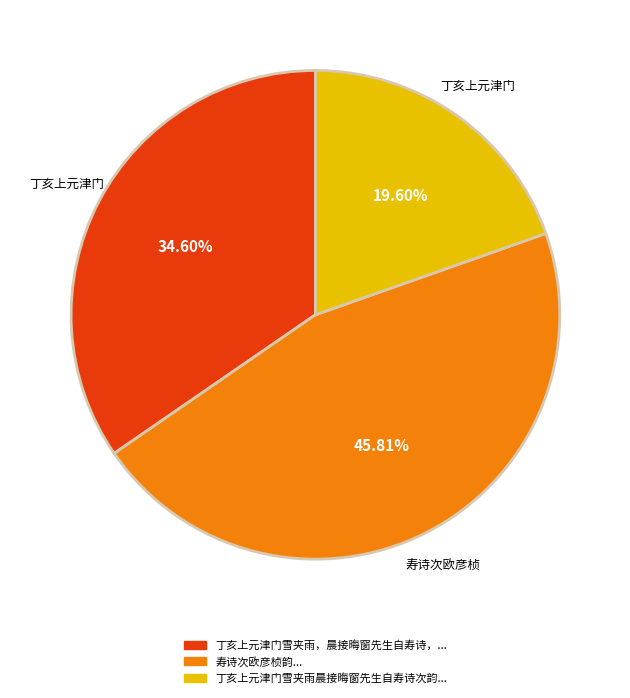

Is there a majority slice in this chart?

No